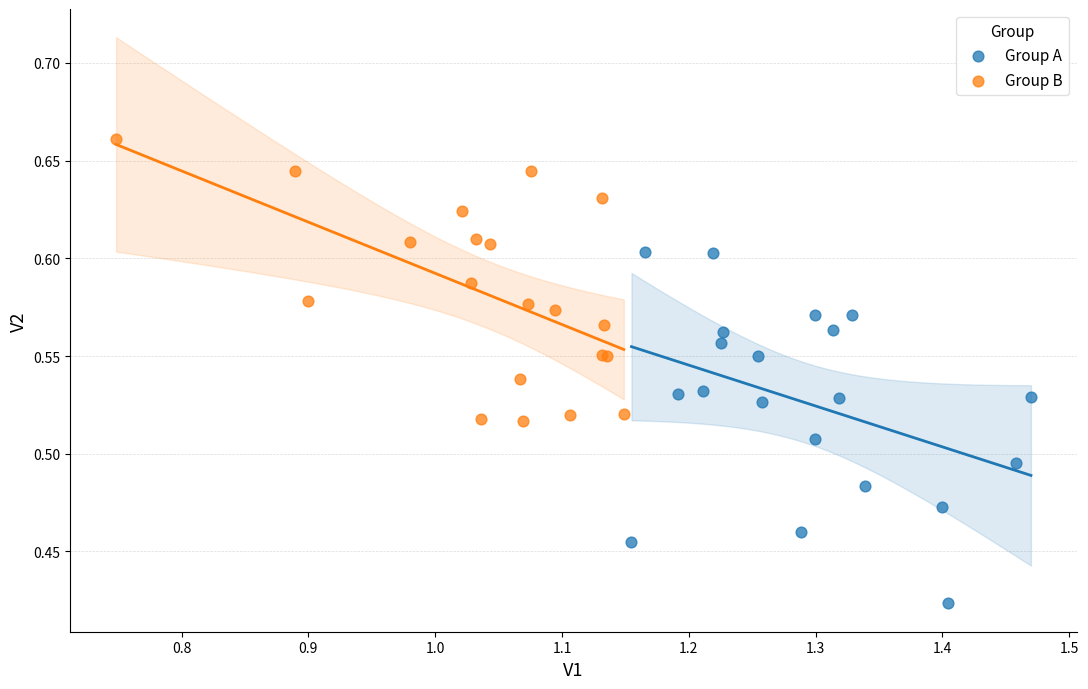

Which series contains the lowest Y value?

Group A